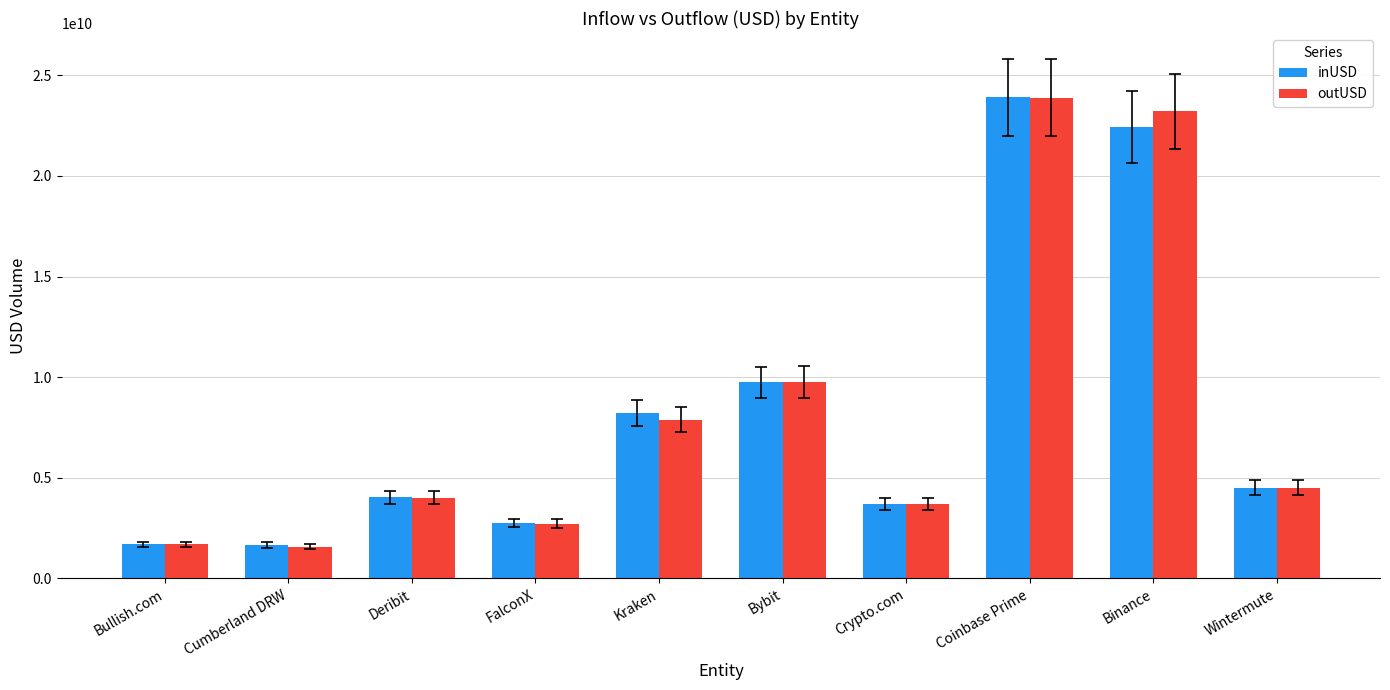

What is the total value across all series at Crypto.com?

7441710984.4